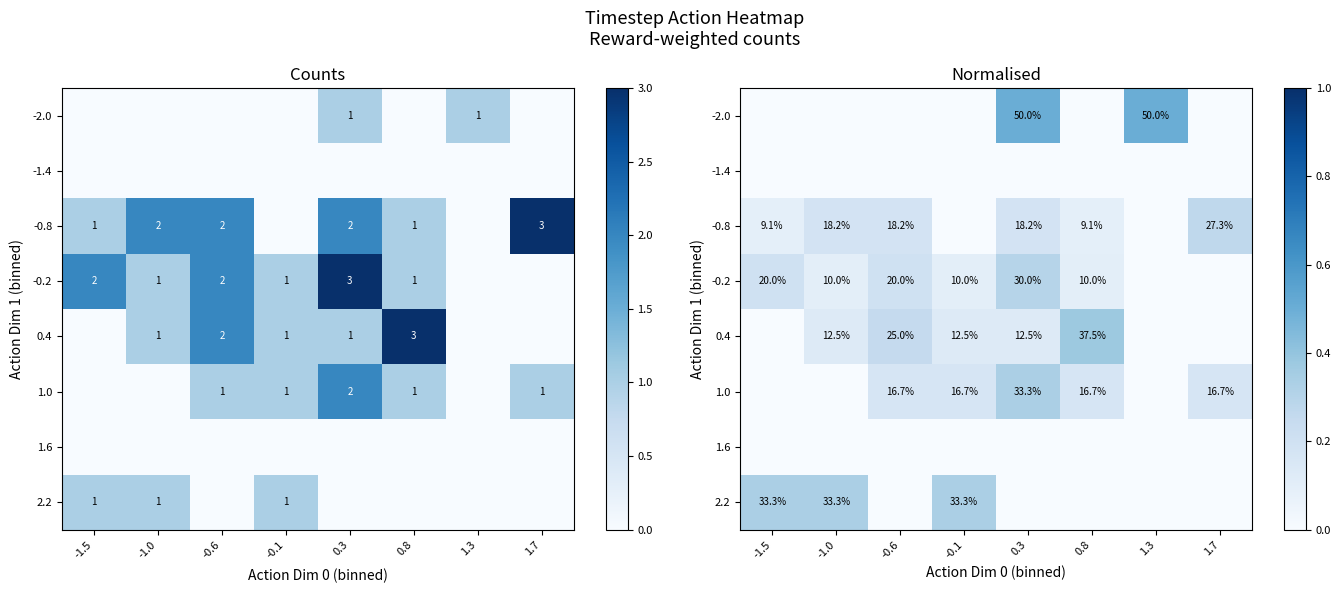

What is the highest value of the -2.0 series?

0.5